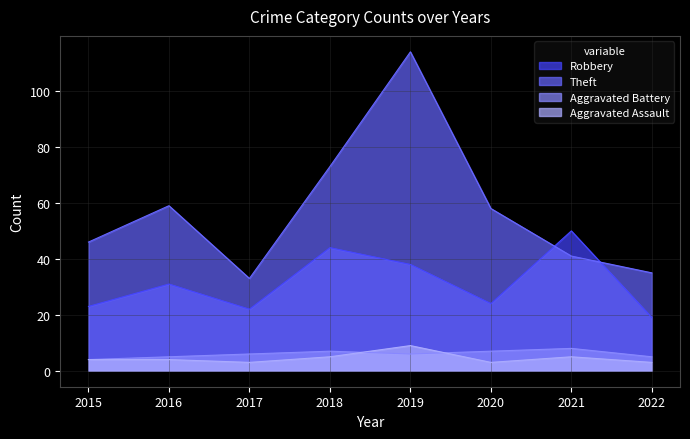

True or false: Theft and Robbery cross at least once.

True